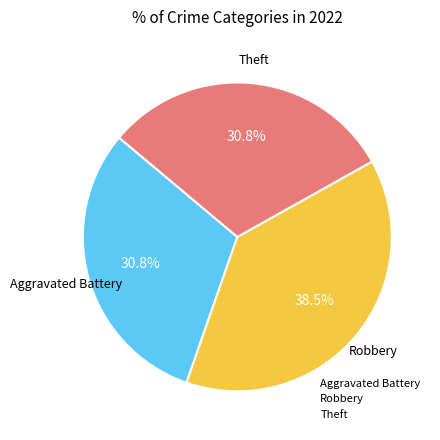

Does any single category account for the majority?

No